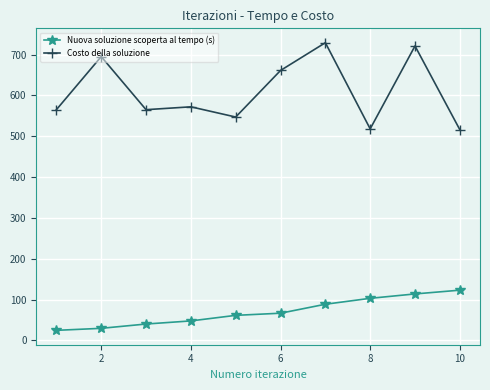

List the series in order of their peak value, lowest first.

Nuova soluzione scoperta al tempo (s), Costo della soluzione